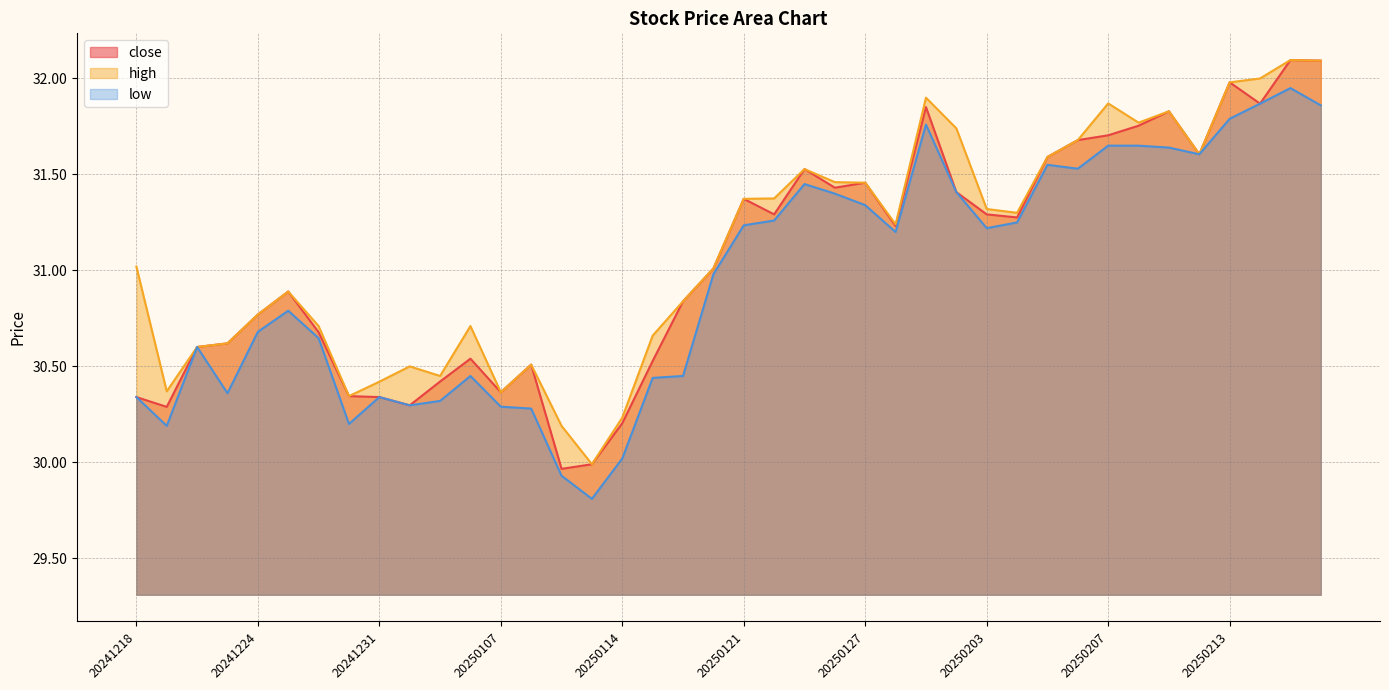

Reading left to right, transcribe all the data shown in this chart.

close: 30.3	30.3	30.6	30.6	30.8	30.9	30.7	30.3	30.3	30.3	30.4	30.5	30.4	30.5	30.0	30.0	30.2	30.5	30.8	31.0	31.4	31.3	31.5	31.4	31.5	31.2	31.9	31.4	31.3	31.3	31.6	31.7	31.7	31.8	31.8	31.6	32.0	31.9	32.1	32.1
high: 31.0	30.4	30.6	30.6	30.8	30.9	30.7	30.3	30.4	30.5	30.4	30.7	30.4	30.5	30.2	30.0	30.2	30.7	30.8	31.0	31.4	31.4	31.5	31.5	31.5	31.2	31.9	31.7	31.3	31.3	31.6	31.7	31.9	31.8	31.8	31.6	32.0	32.0	32.1	32.1
low: 30.3	30.2	30.6	30.4	30.7	30.8	30.6	30.2	30.3	30.3	30.3	30.4	30.3	30.3	29.9	29.8	30.0	30.4	30.4	31.0	31.2	31.3	31.4	31.4	31.3	31.2	31.8	31.4	31.2	31.2	31.6	31.5	31.6	31.6	31.6	31.6	31.8	31.9	31.9	31.9